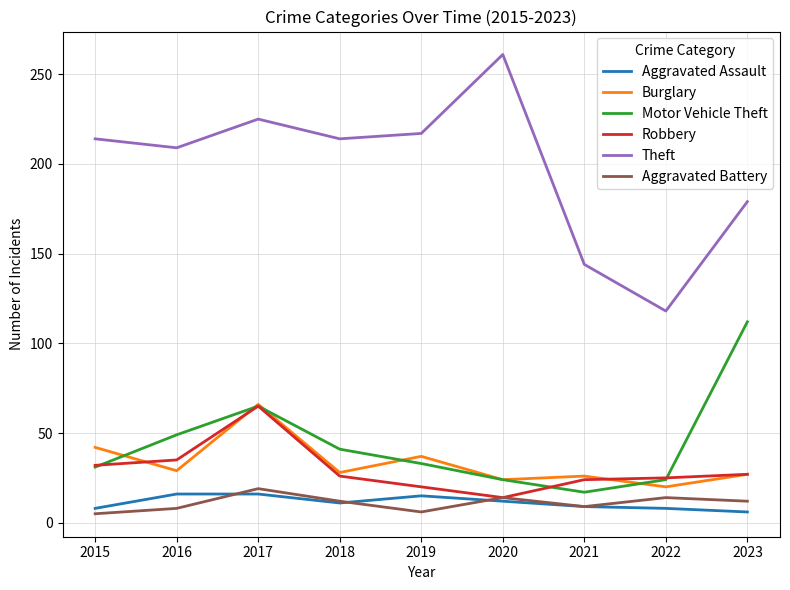

At which label does Robbery reach its peak?

2017